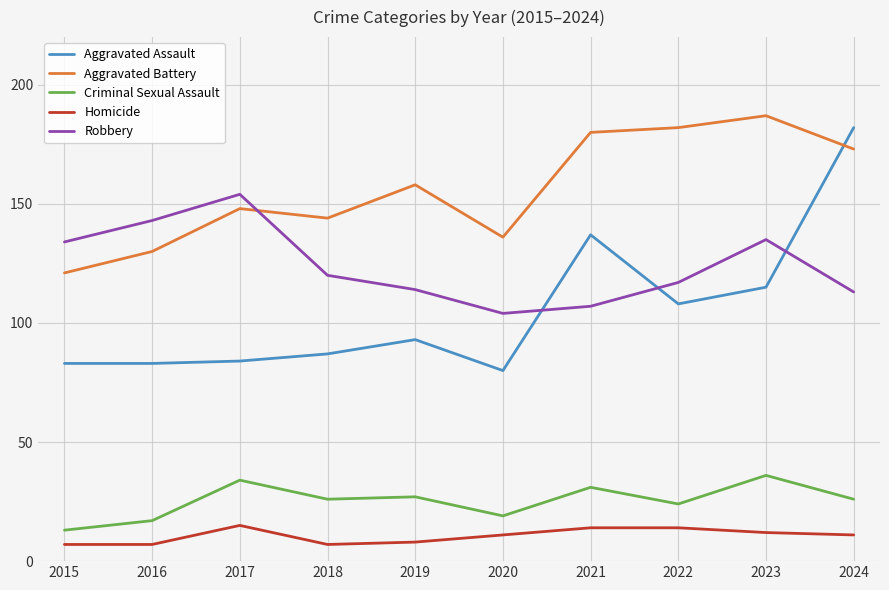

How many lines are shown in the chart?

5